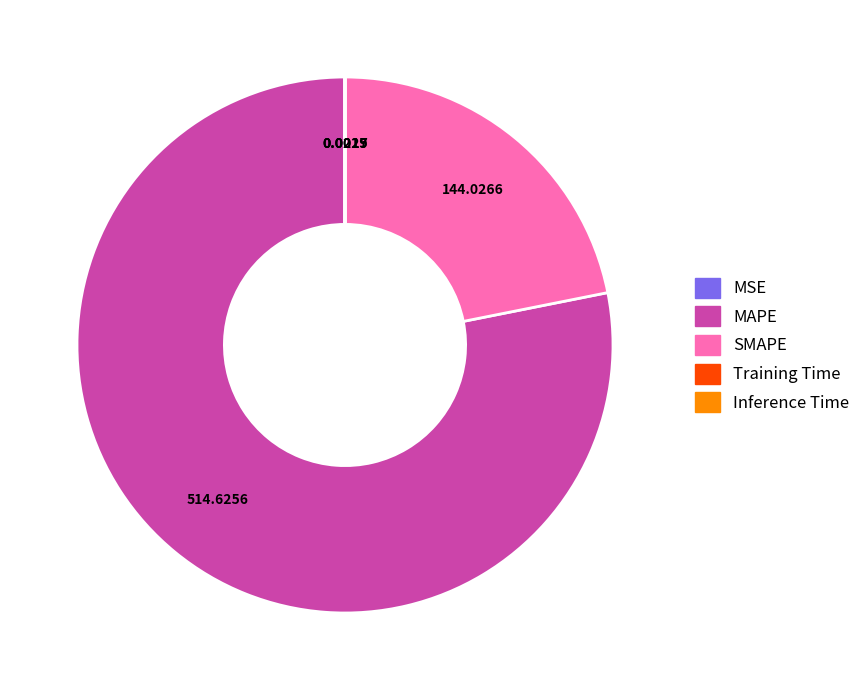

Does SMAPE represent more than half of the total?

No